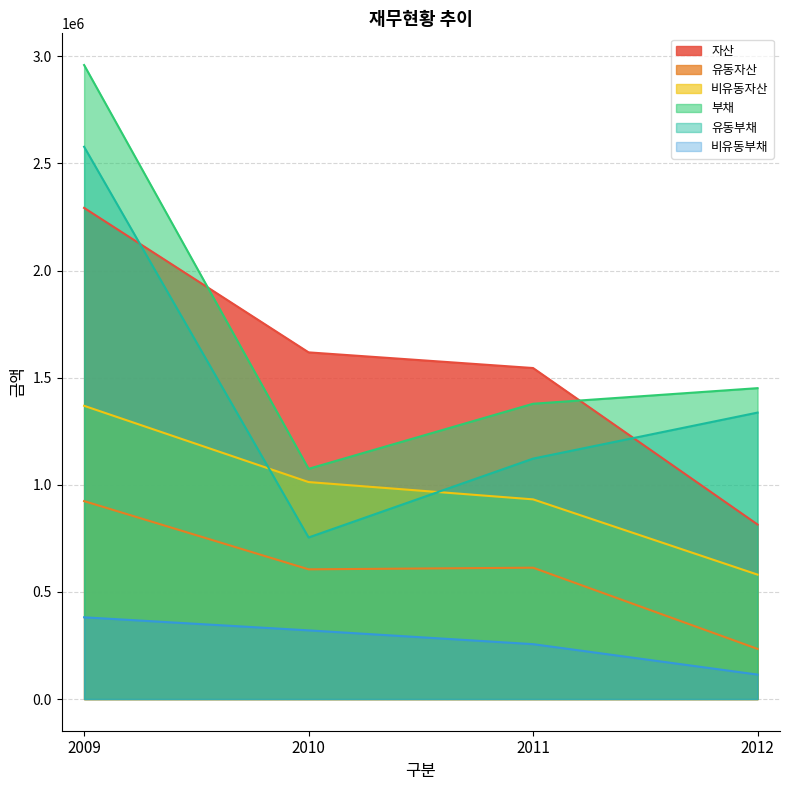

The 비유동자산 series shows 580652 at 2012. True or false?

True